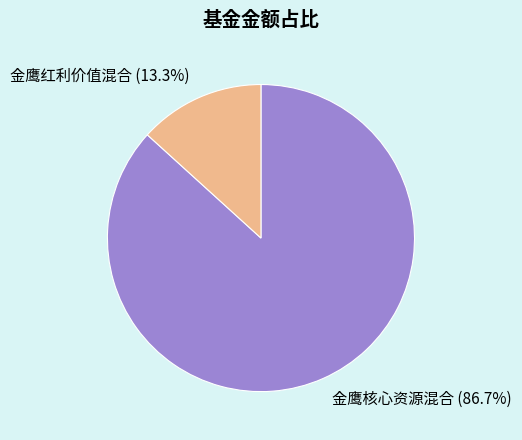

To the nearest percent, what percentage of the pie is 金鹰红利价值混合?

13%